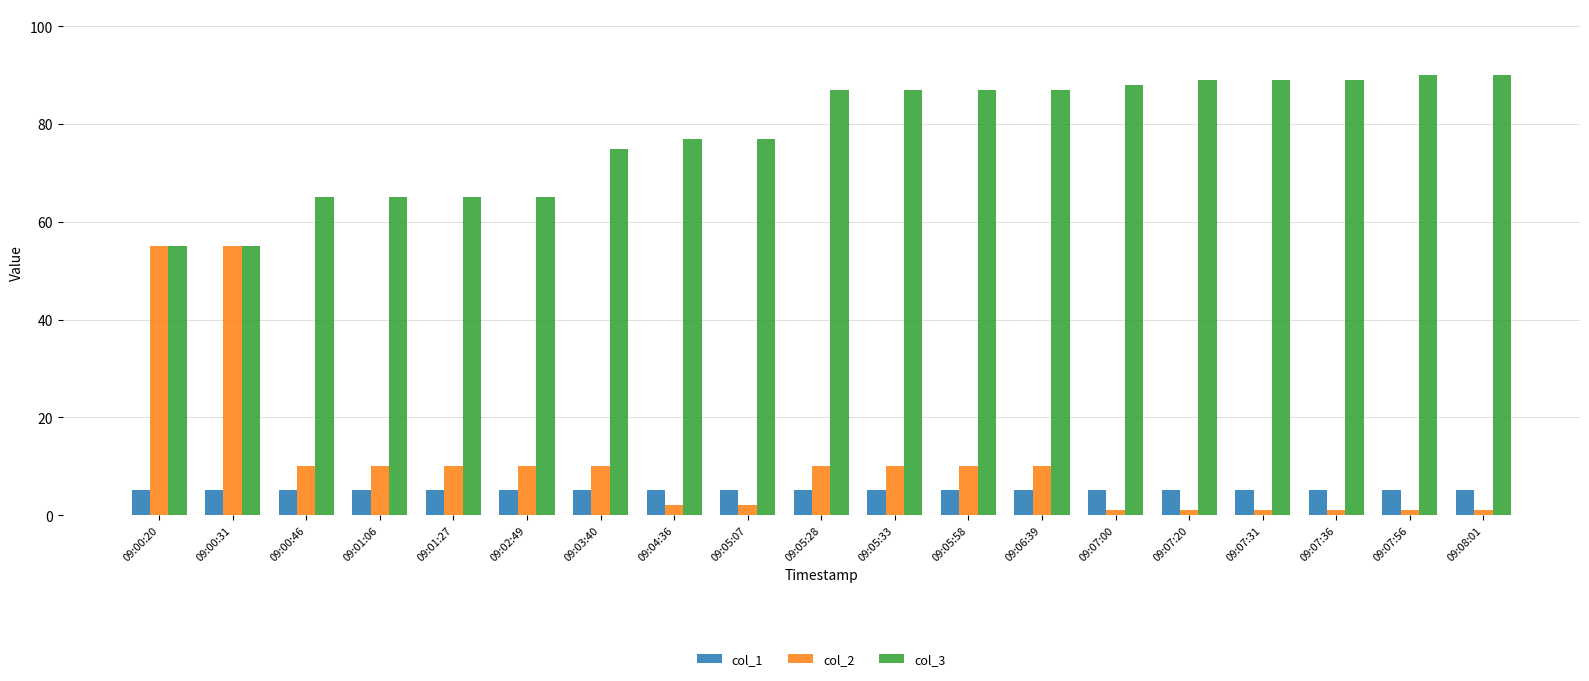

What is the label of the 3rd bar from the left?

09:00:46